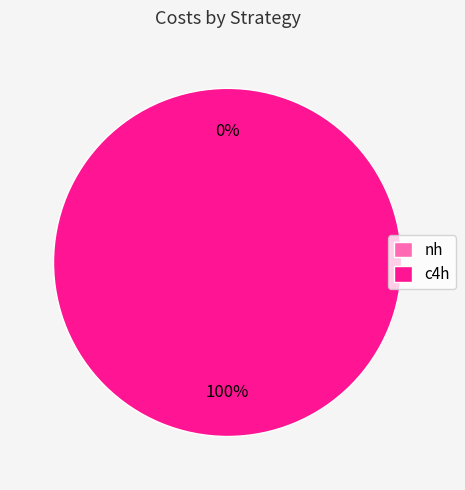

Is it true that c4h is 100% of the pie?

True